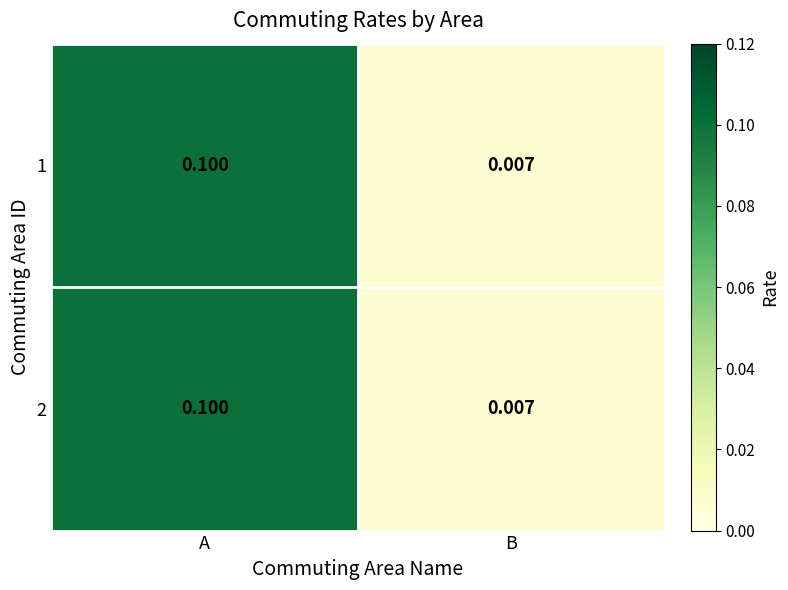

Where is 2 nearest to the value 0?

B